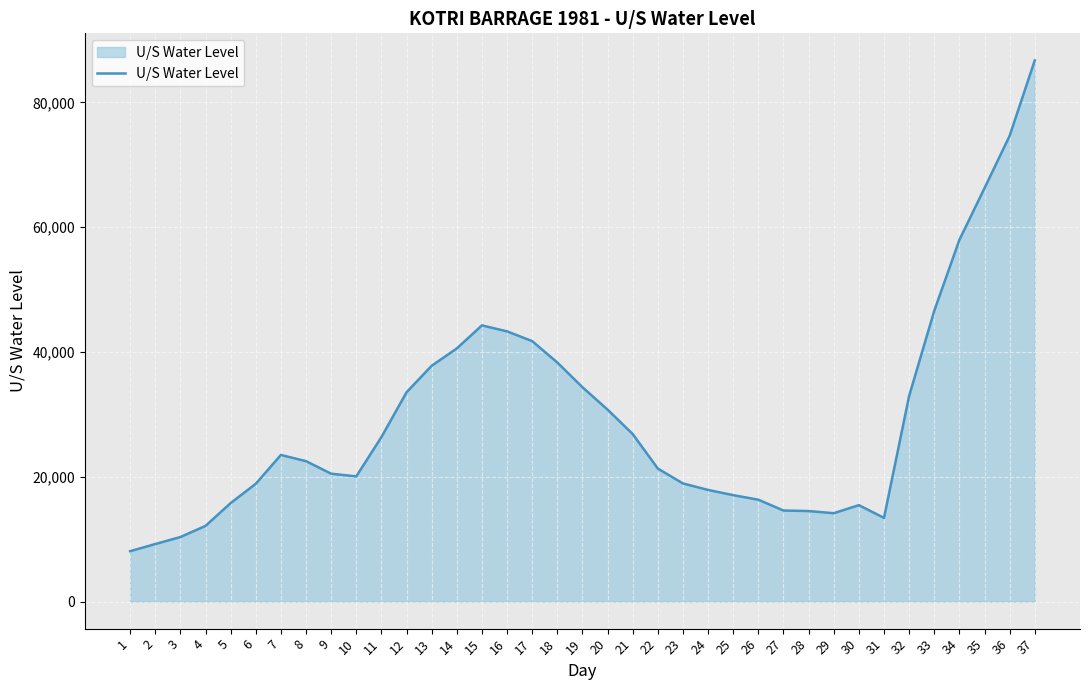

What is the difference between the values at 33 and 12?

13055